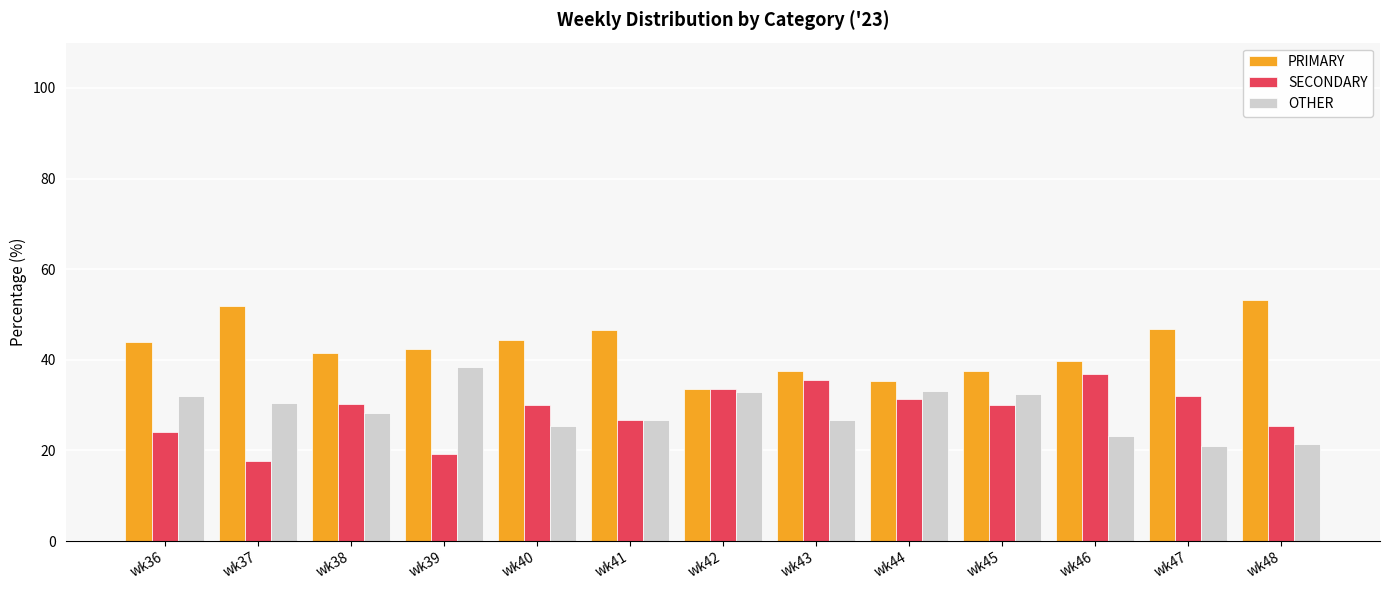

Count the number of data series in this chart.

3